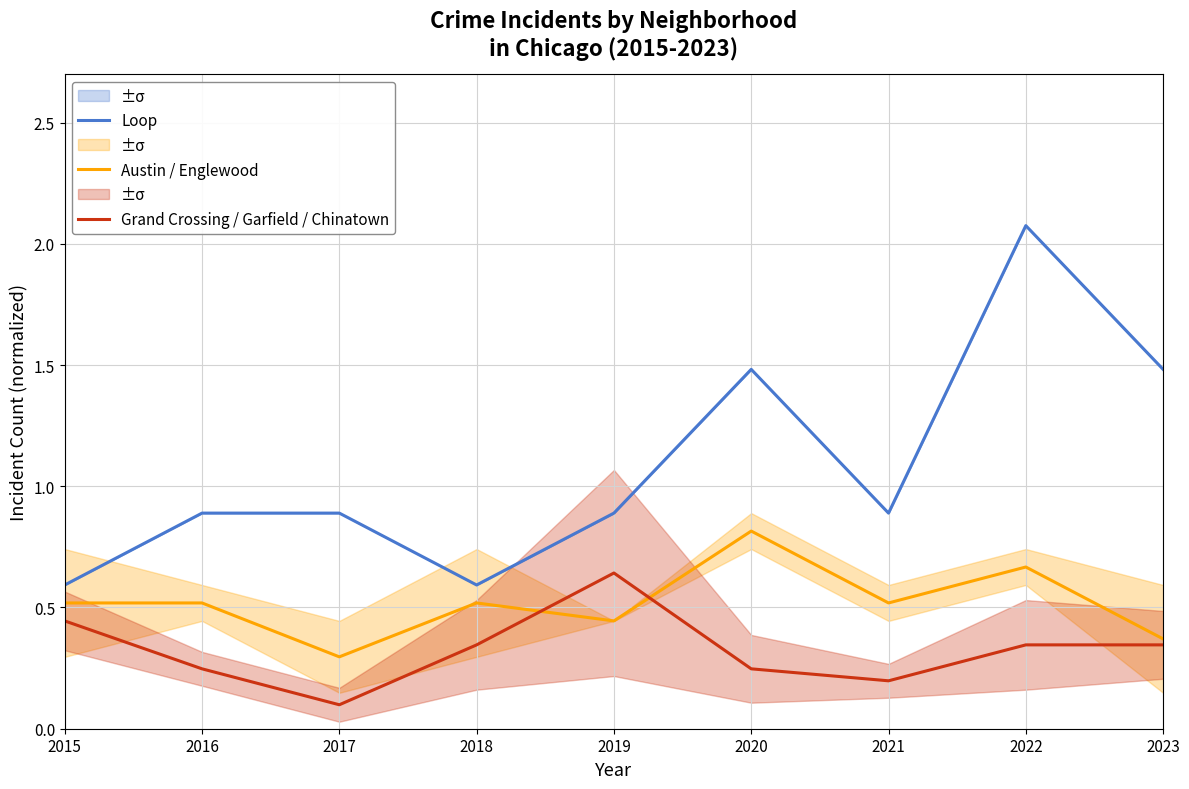

Rank the series at 2020 from lowest to highest value.

Grand Crossing / Garfield / Chinatown, Austin / Englewood, Loop